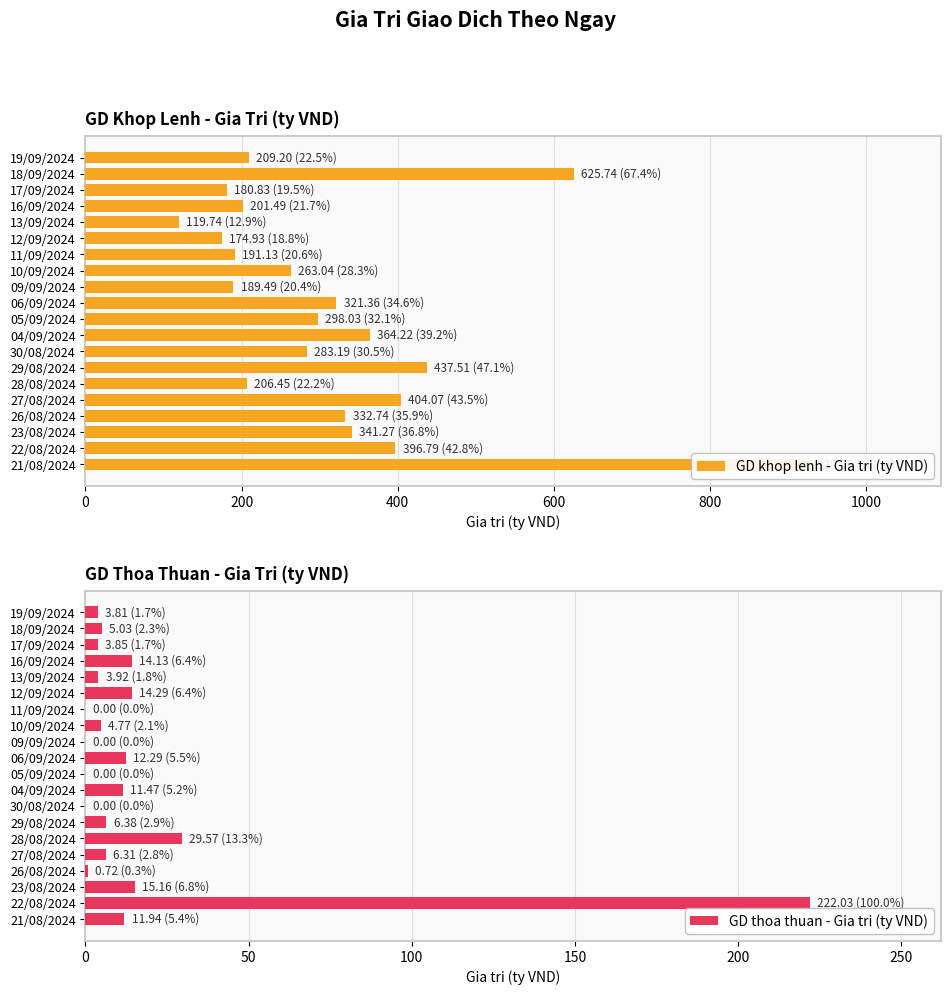

What is the sum of all GD thoa thuan - Gia tri (ty VND) values?

365.7